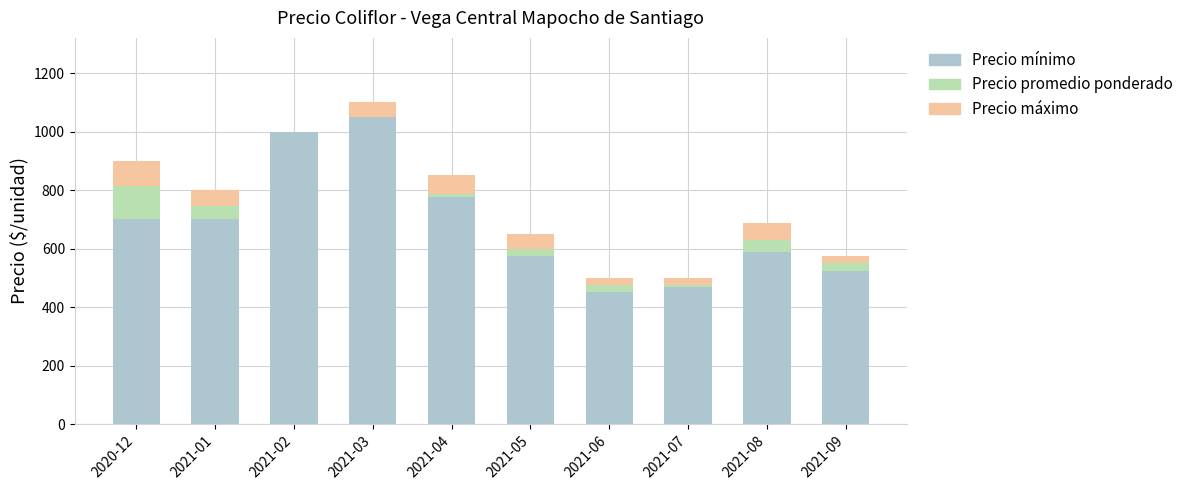

The Precio mínimo series shows 700 at 2020-12. True or false?

True